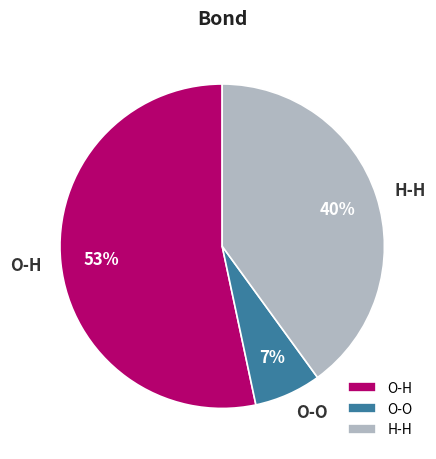

How many slices are in this pie chart?

3